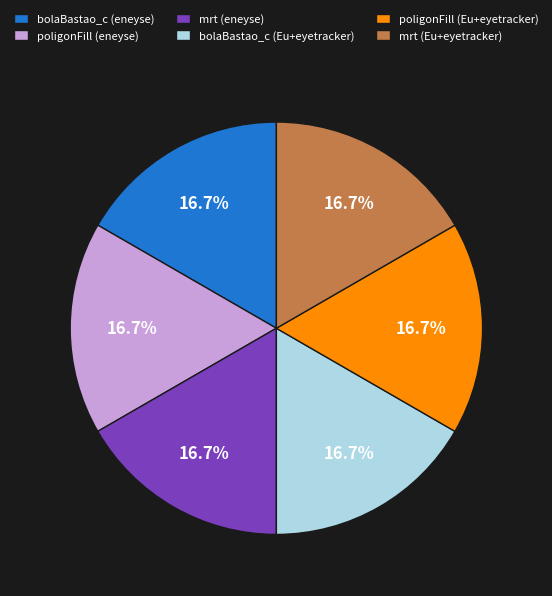

Do poligonFill (eneyse) and mrt (Eu+eyetracker) together represent more than half of the pie?

No